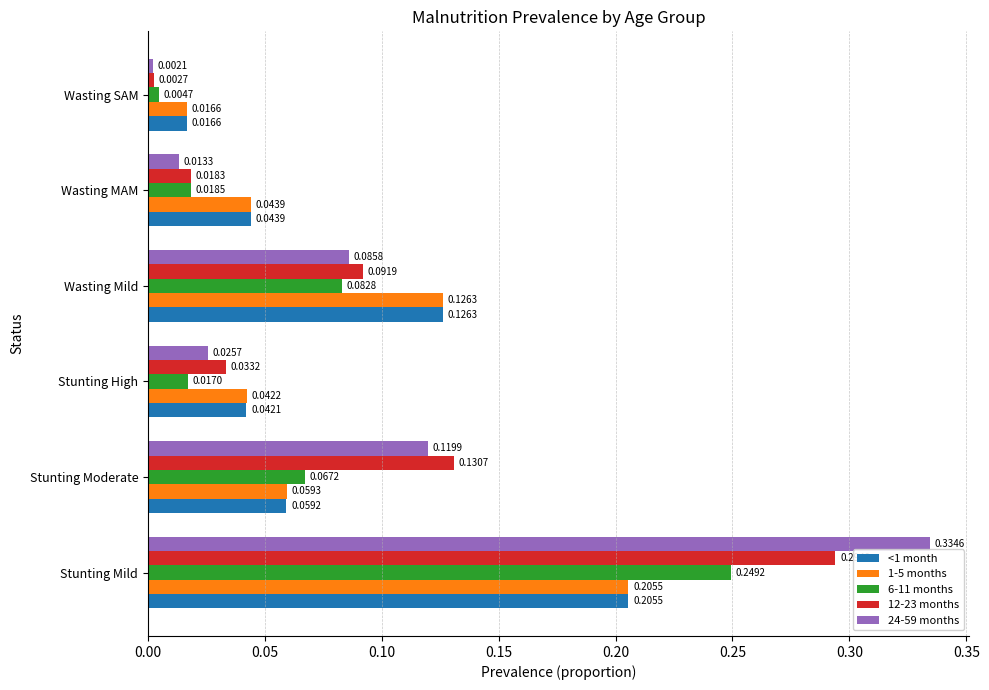

What is the sum of all <1 month values?

0.5